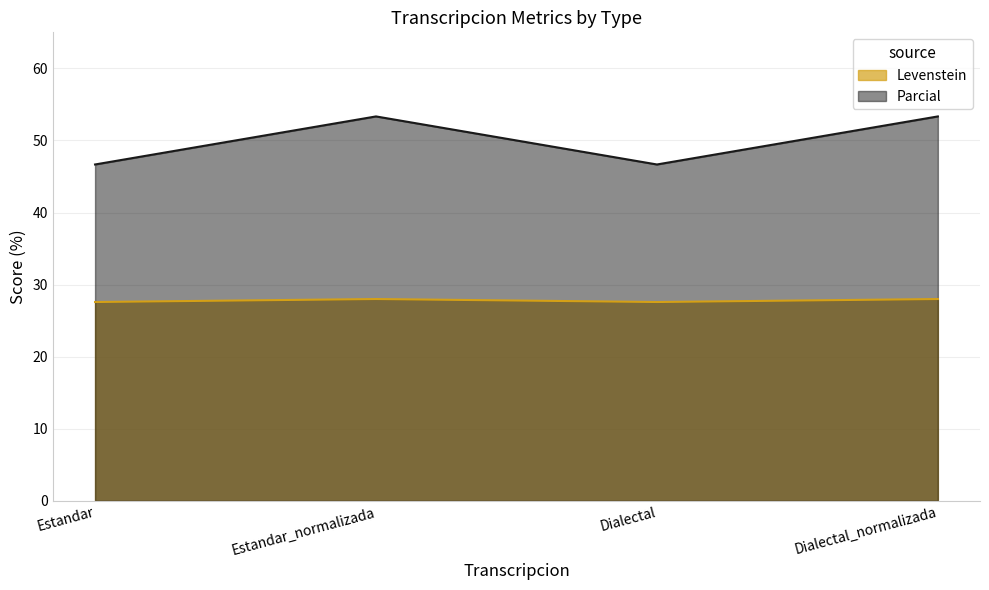

Count the number of data series in this chart.

2